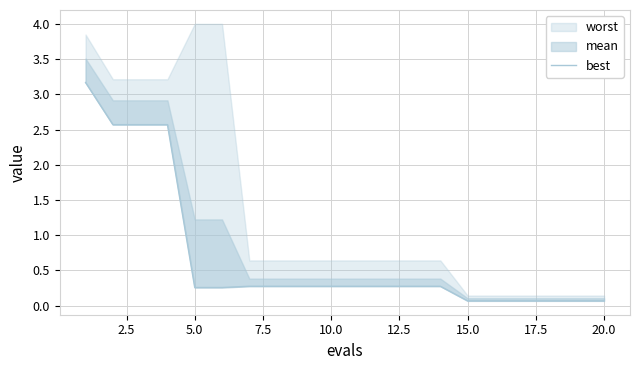

How many lines are shown in the chart?

1